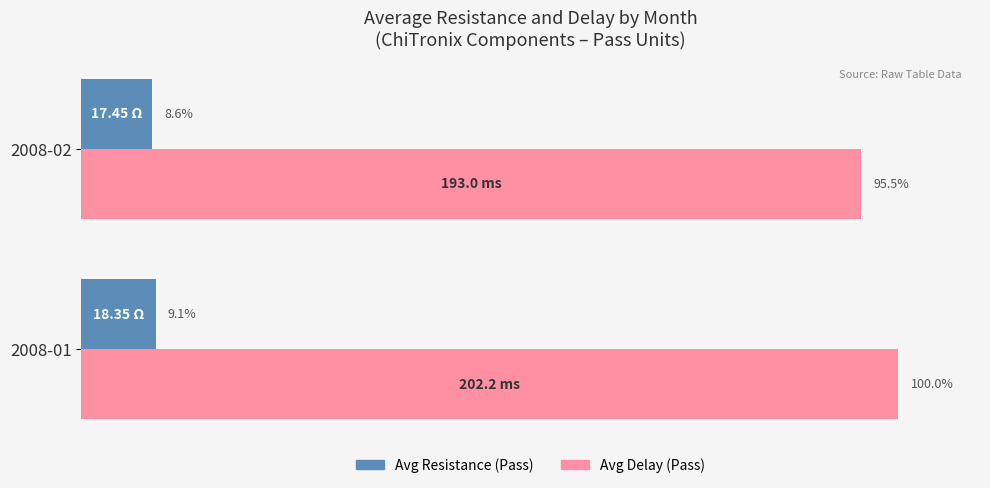

Which series has the widest spread of values?

Avg Delay (Pass)